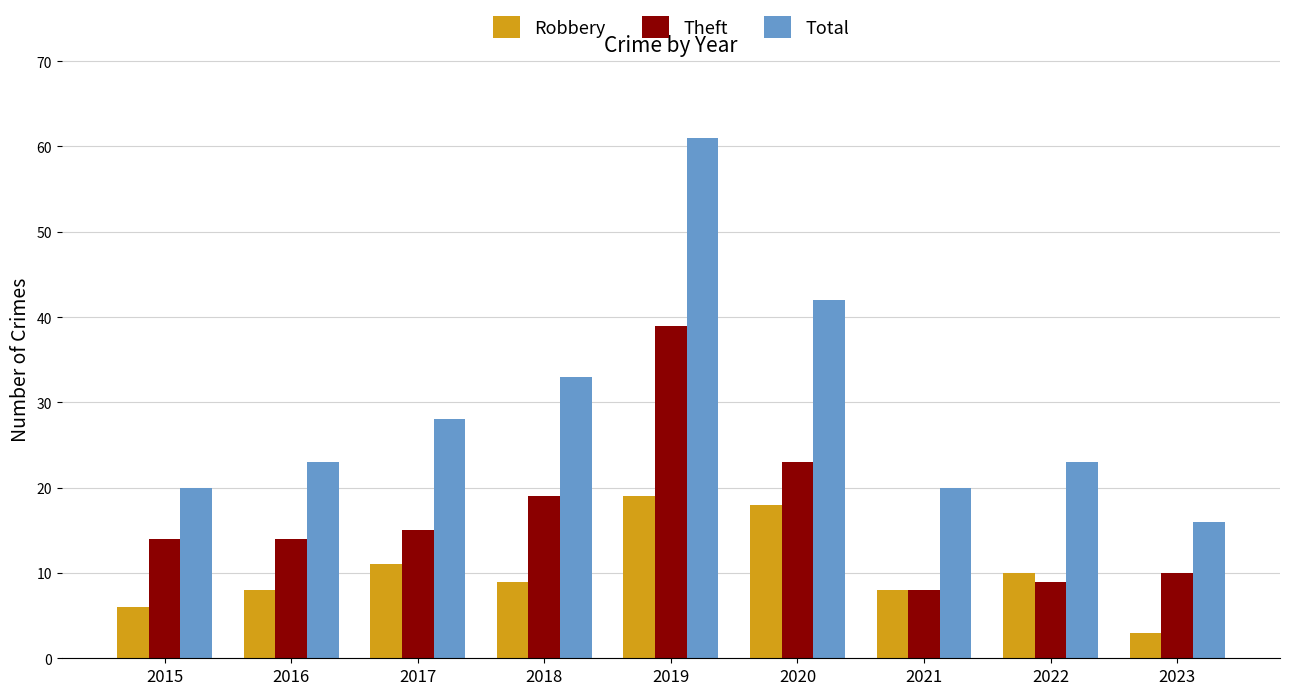

What is the maximum value for Robbery?

19